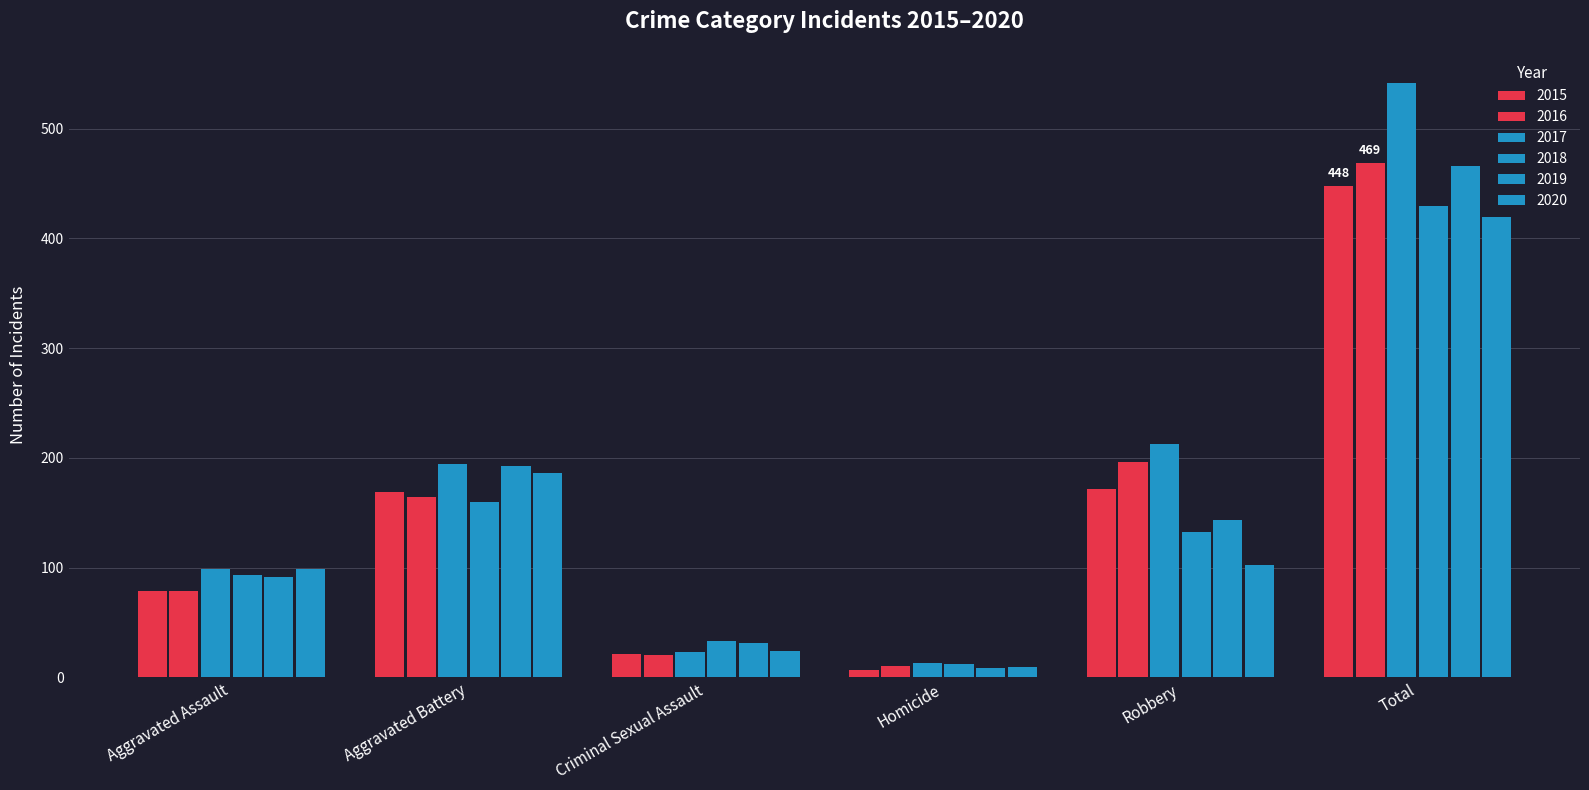

At how many categories does at least one series exceed 350?

1